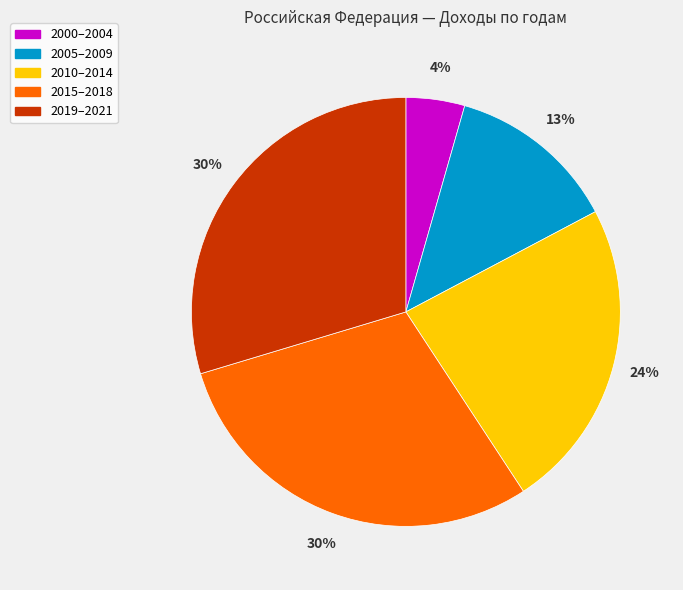

Do 2010–2014 and 2000–2004 together represent more than half of the pie?

No